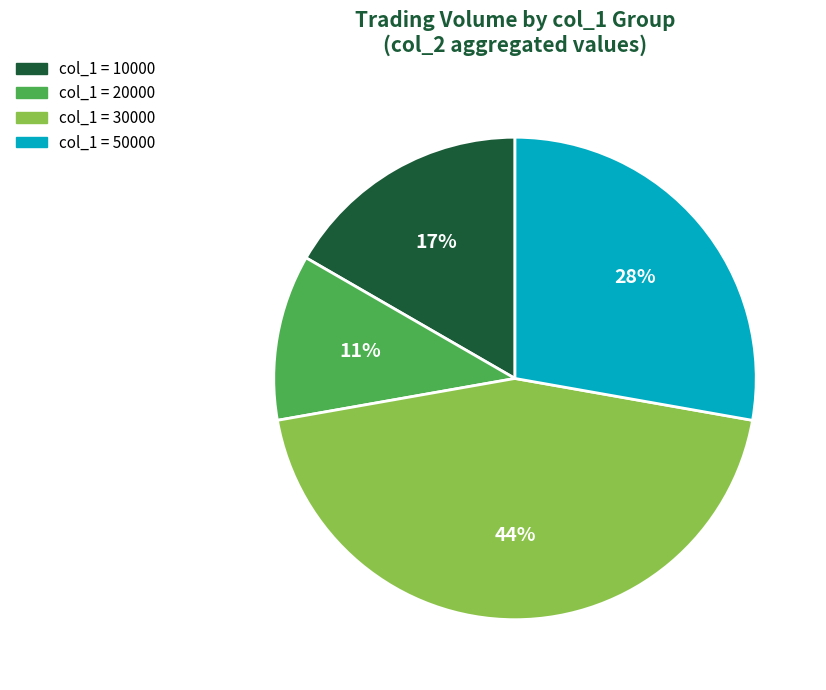

To the nearest percent, what is the difference between the largest and smallest slice percentages?

33%